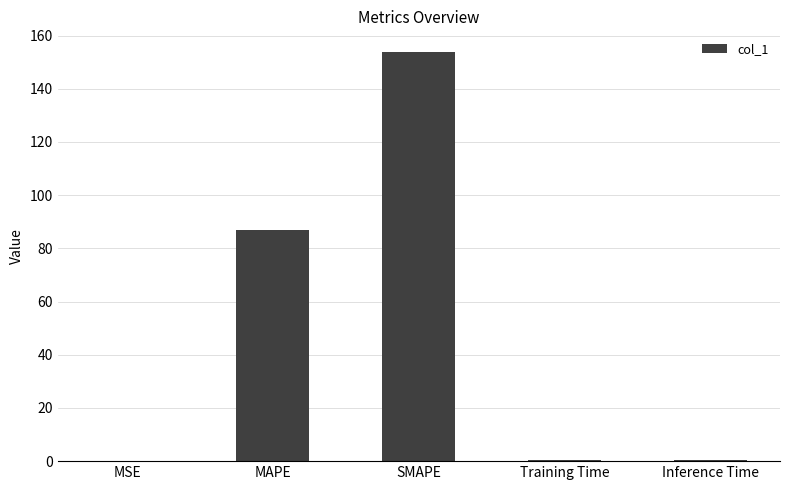

What is the maximum value shown in the chart?

153.9